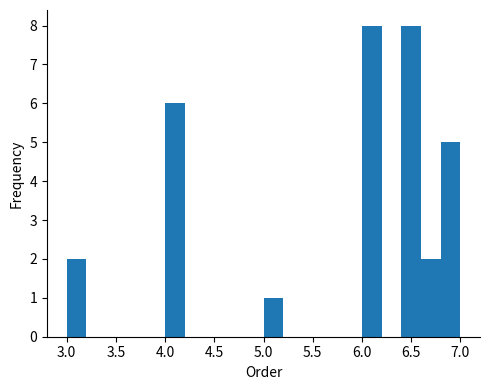

Reading left to right, transcribe this chart: for each bar, give the range it covers on the x-axis and its height. The values are not printed on the chart, so give them approximately, as read against the axis.

3.0 to 3.2: 2
3.2 to 3.4: 0
3.4 to 3.6: 0
3.6 to 3.8: 0
3.8 to 4.0: 0
4.0 to 4.2: 6
4.2 to 4.4: 0
4.4 to 4.6: 0
4.6 to 4.8: 0
4.8 to 5.0: 0
5.0 to 5.2: 1
5.2 to 5.4: 0
5.4 to 5.6: 0
5.6 to 5.8: 0
5.8 to 6.0: 0
6.0 to 6.2: 8
6.2 to 6.4: 0
6.4 to 6.6: 8
6.6 to 6.8: 2
6.8 to 7.0: 5